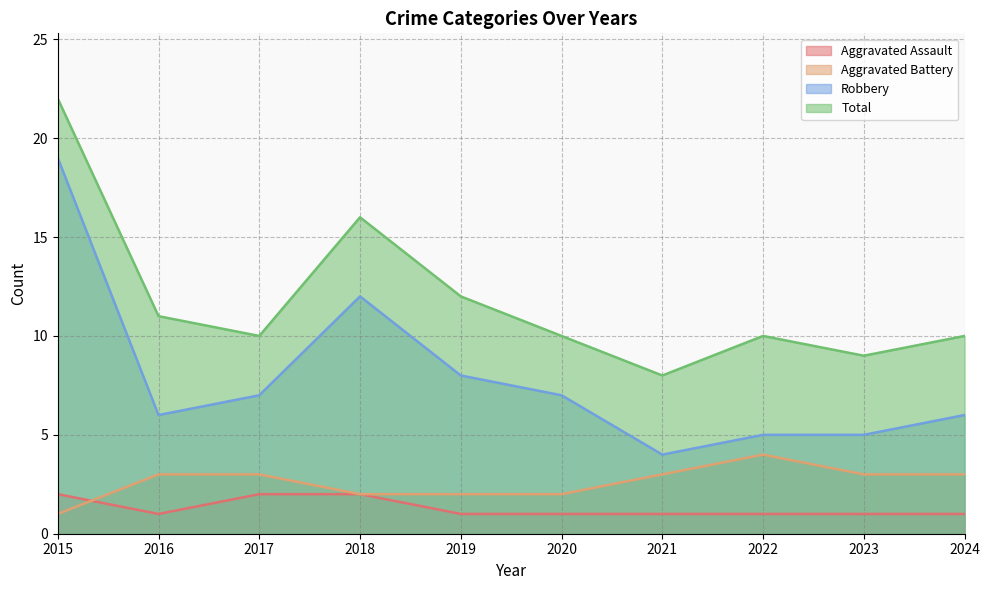

At how many categories does at least one series exceed 10?

4